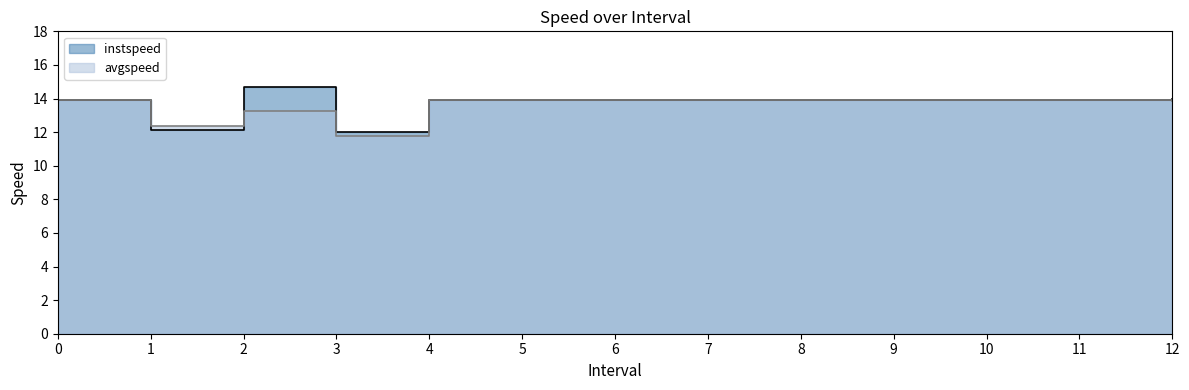

Reading left to right, what are all the values shown in this chart?

instspeed: 13.9	12.1	14.7	12.0	13.9	13.9	13.9	13.9	13.9	13.9	13.9	13.9	14.0
avgspeed: 13.9	12.4	13.3	11.8	13.9	13.9	13.9	13.9	13.9	13.9	13.9	13.9	13.9